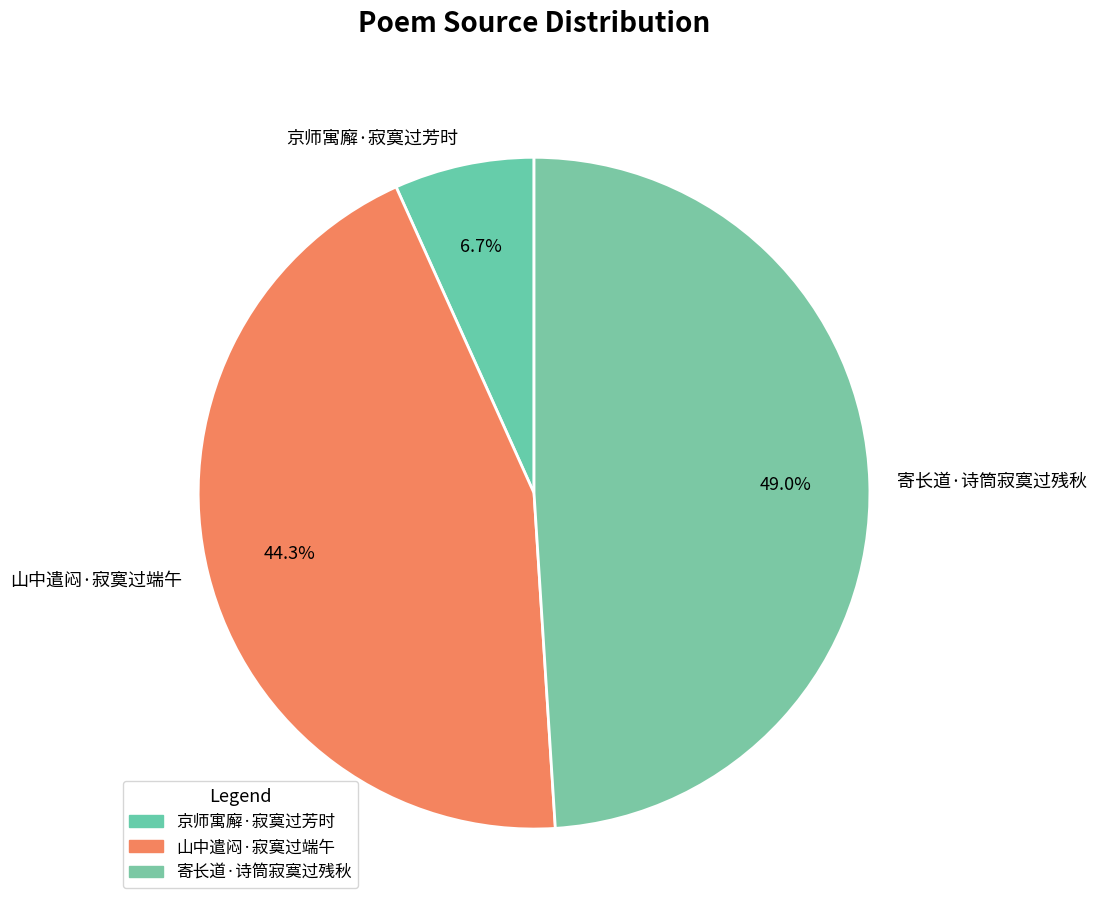

Which slice is the largest?

寄长道·诗筒寂寞过残秋